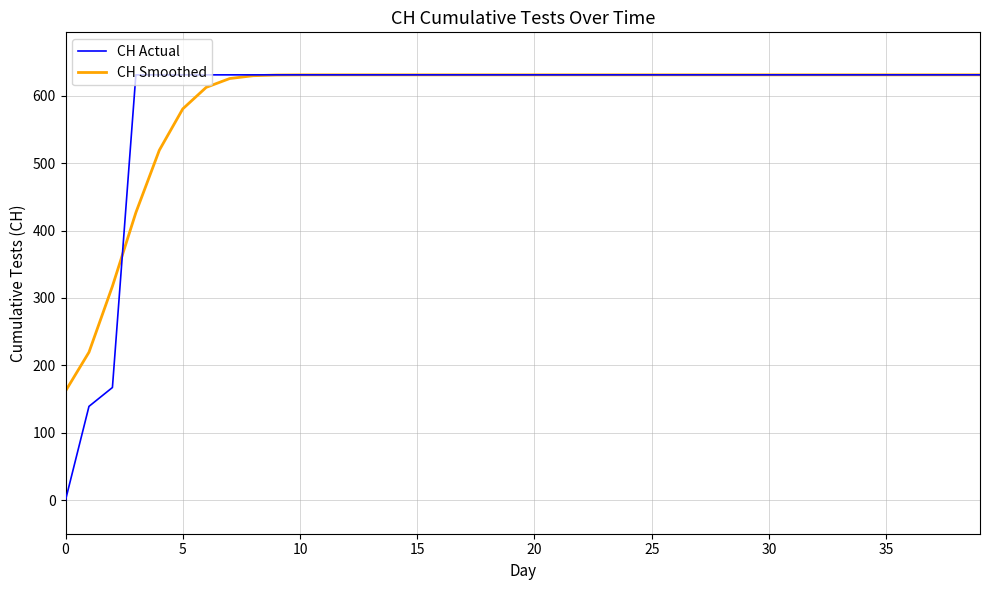

Which series has the widest spread of values?

CH Actual